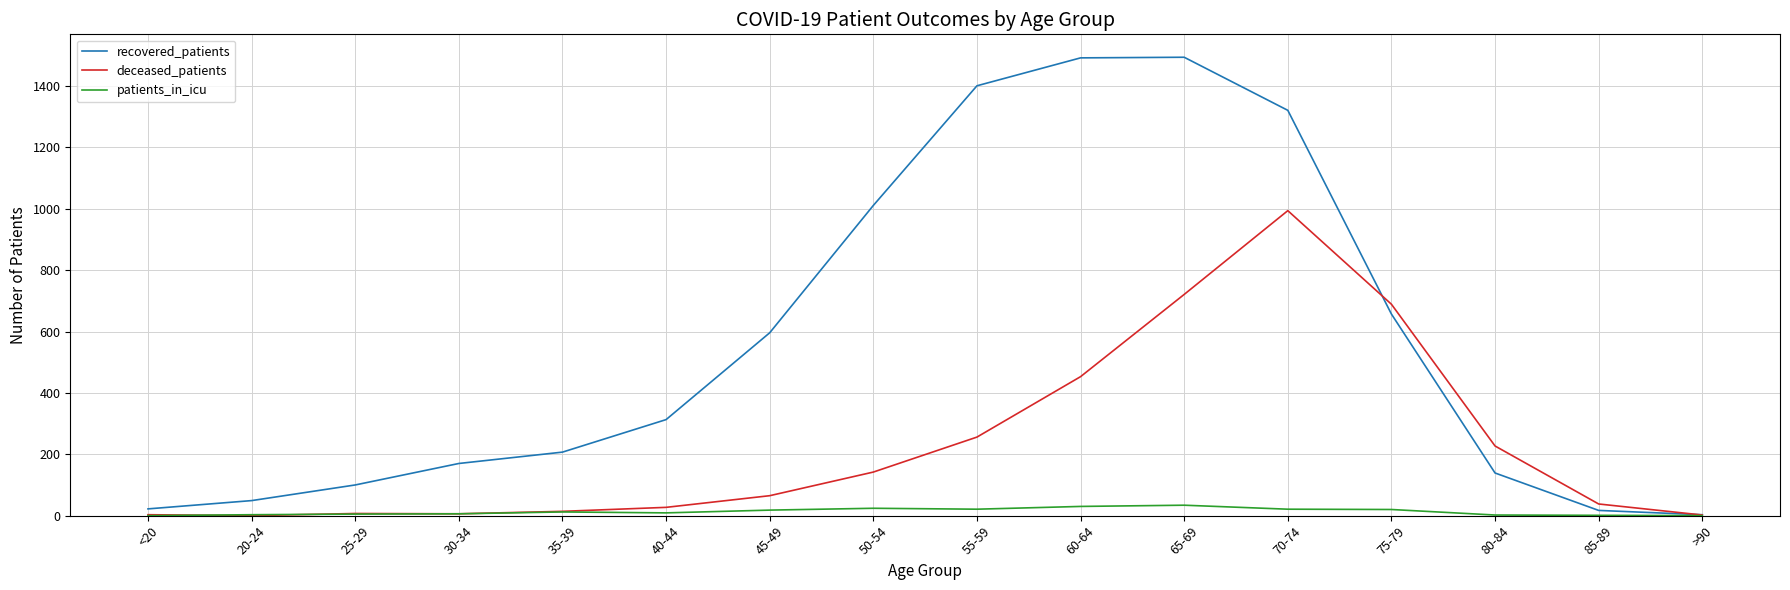

What is the highest value of the patients_in_icu series?

34